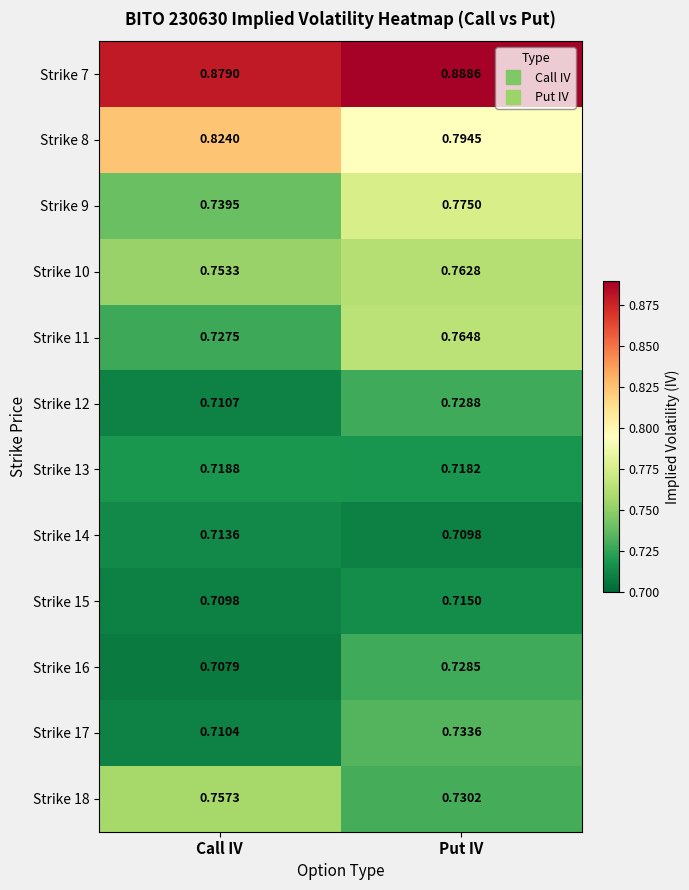

Which category has the highest value across all series?

Put IV